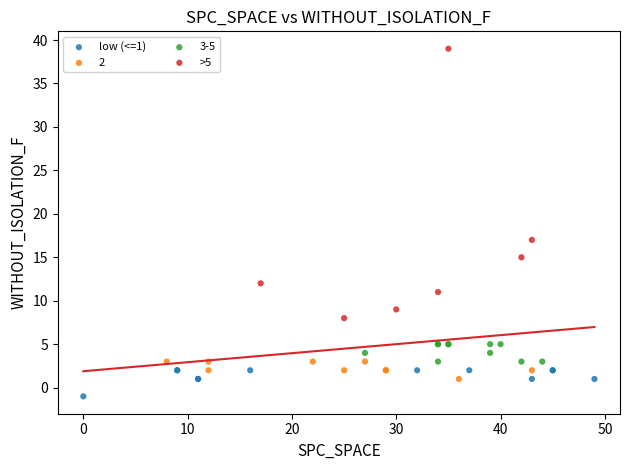

Which series has the widest spread of Y values?

>5